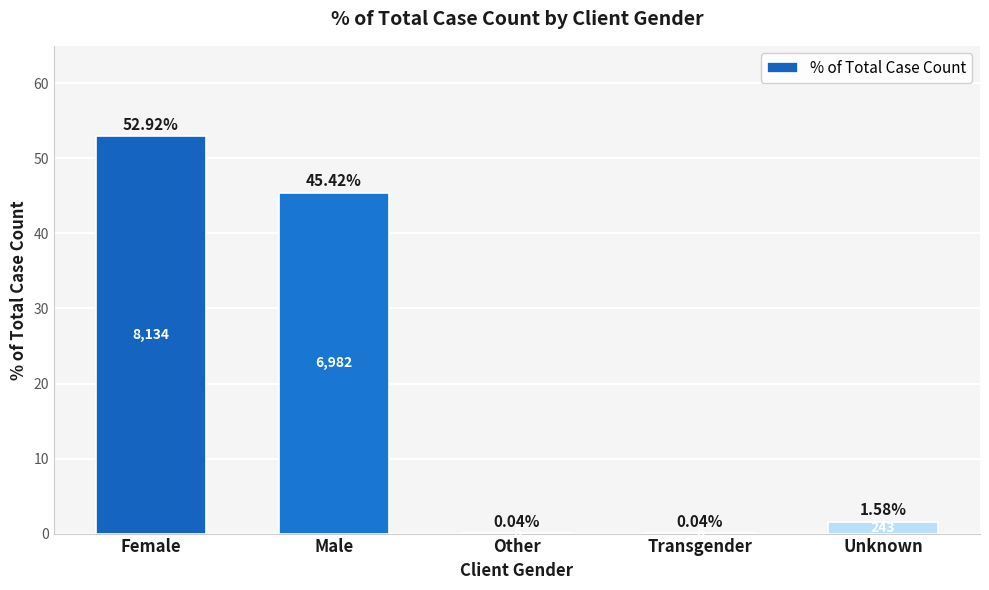

Which category has the highest value across all series?

Female